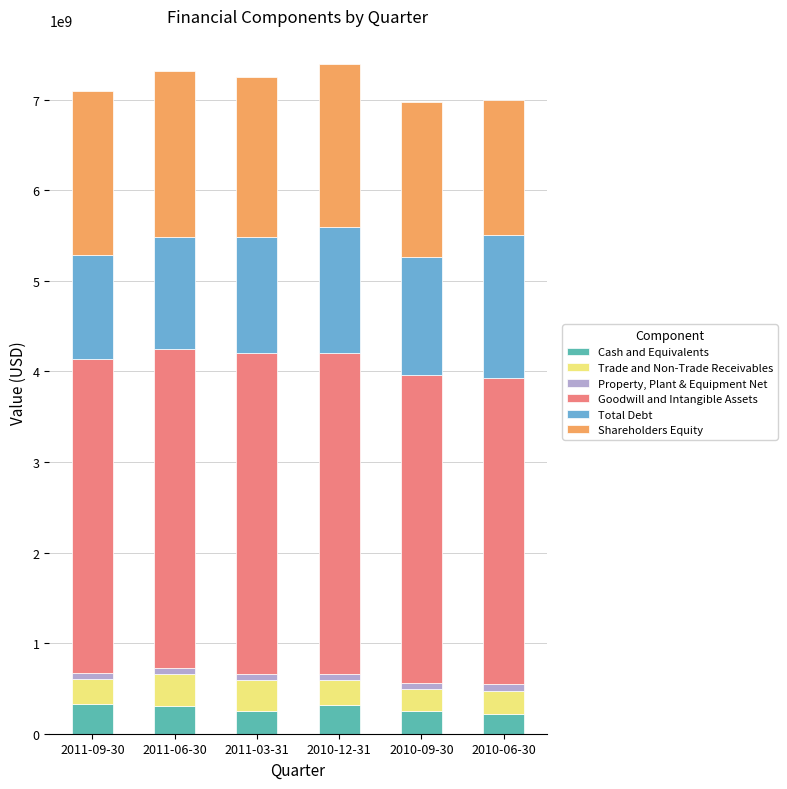

What is the minimum value for Cash and Equivalents?

220543000